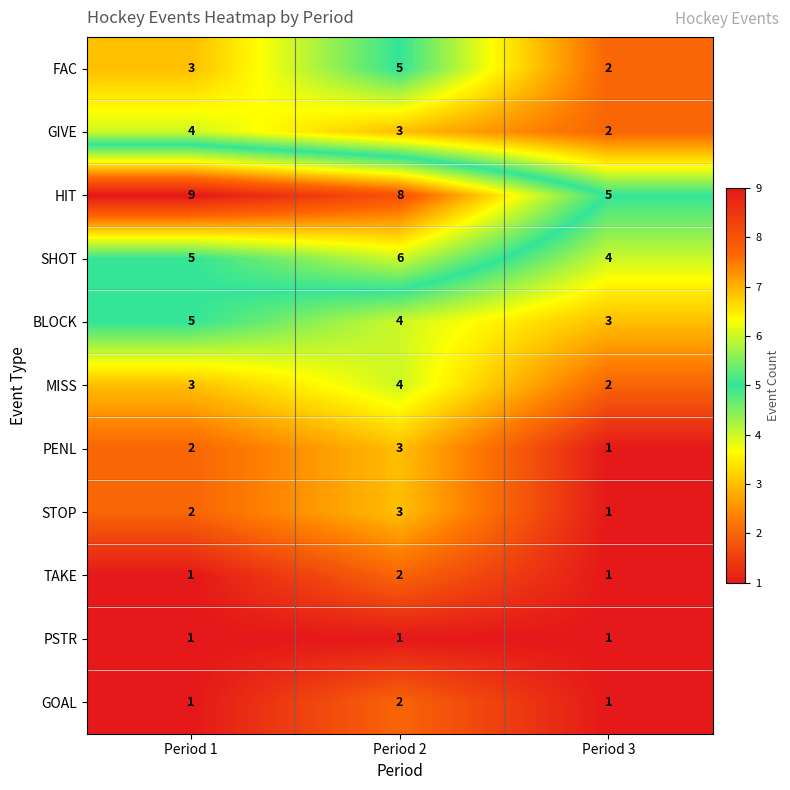

Is it true that TAKE equals 2 at Period 1?

False